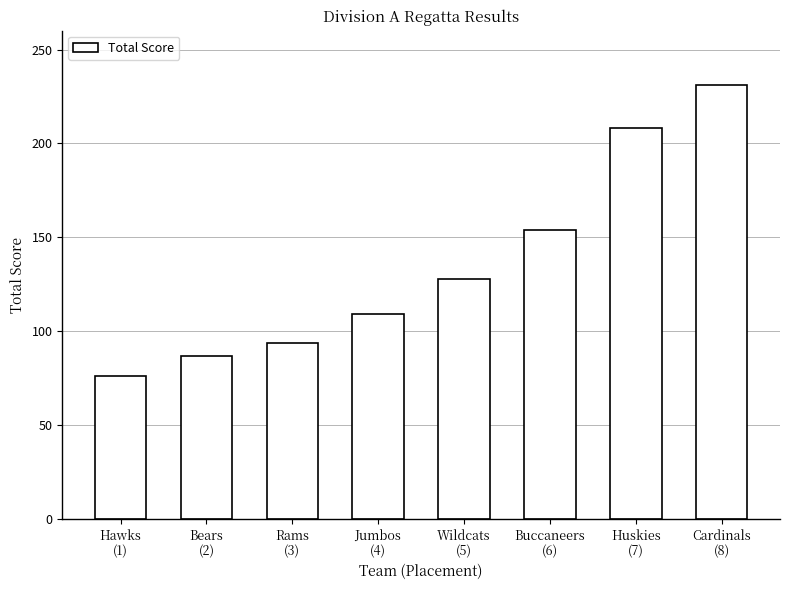

Reading right to left, what are all the values shown in this chart?

Cardinals
(8)=231	Huskies
(7)=208	Buccaneers
(6)=154	Wildcats
(5)=128	Jumbos
(4)=109	Rams
(3)=94	Bears
(2)=87	Hawks
(1)=76